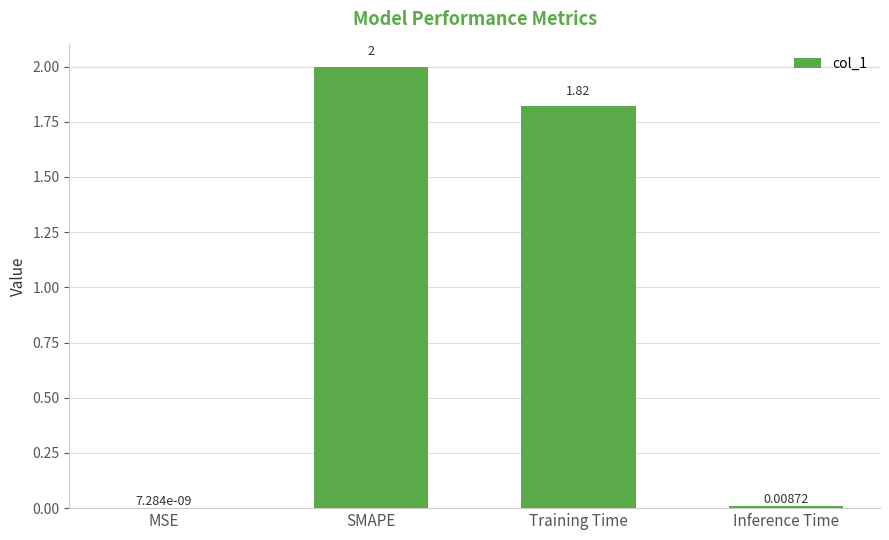

Count the number of values greater than 1.

2